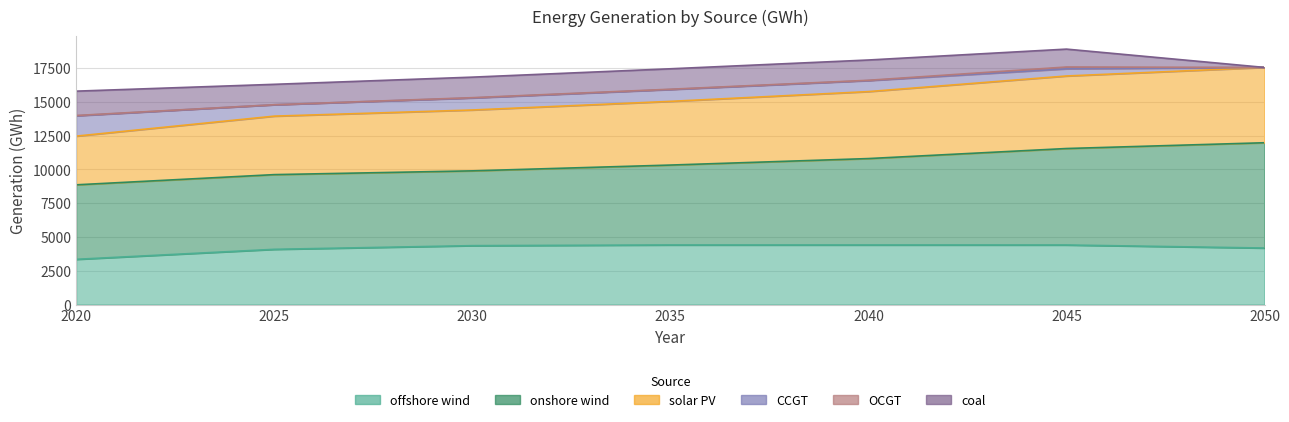

True or false: onshore_wind has more than 0 interior local peaks.

False